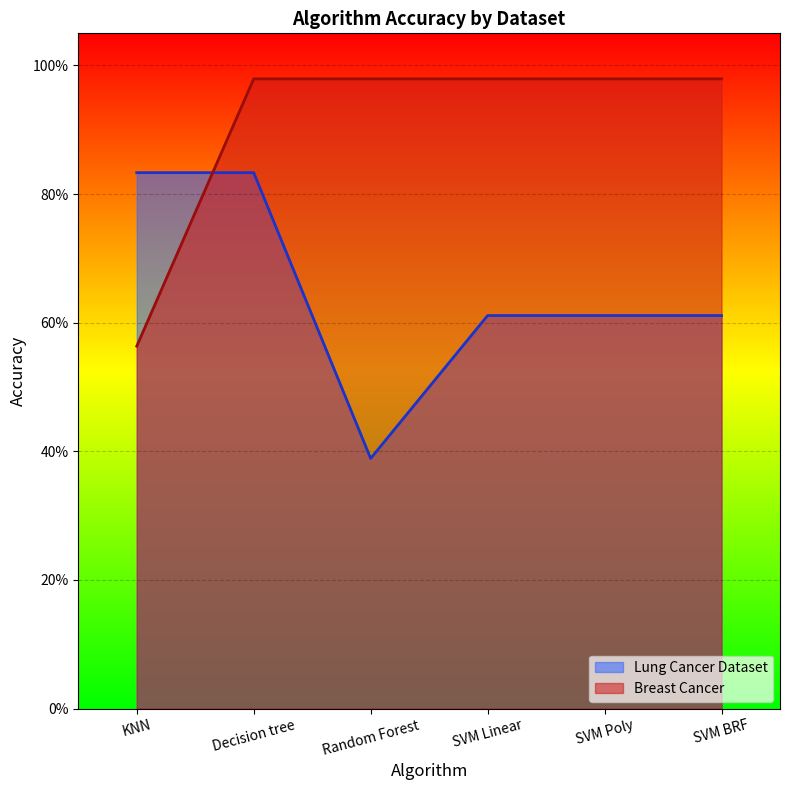

The value of Breast Cancer at SVM BRF is 1.0. True or false?

True